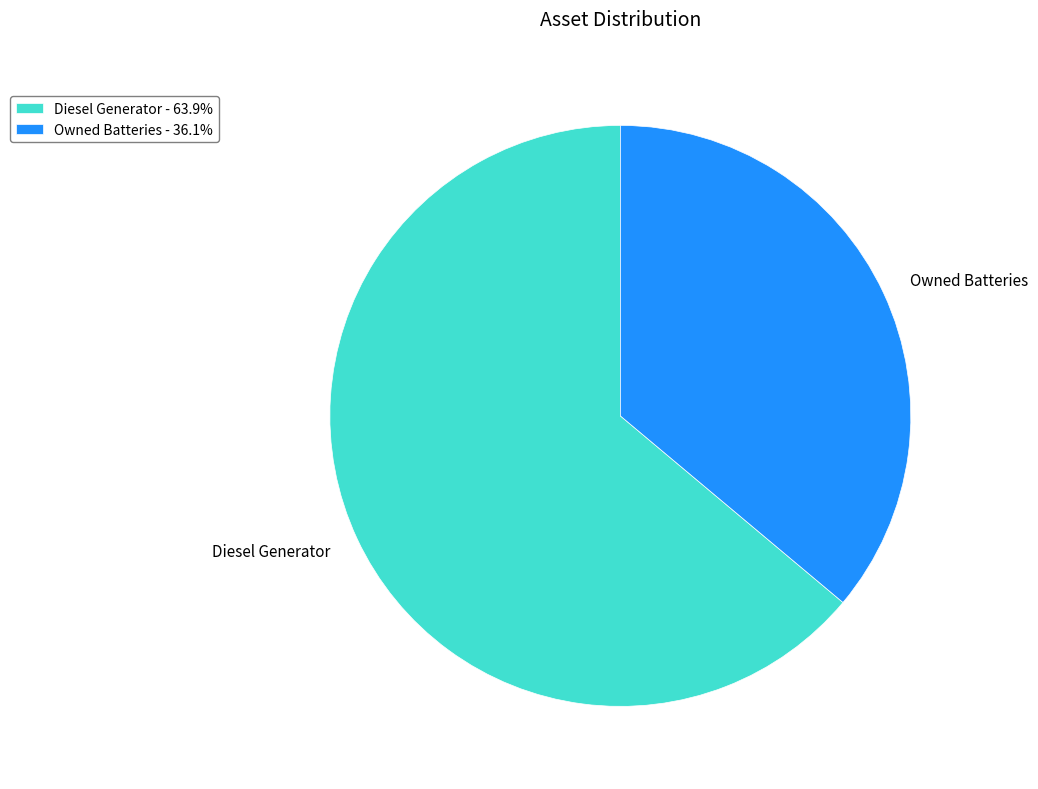

Does any single category account for the majority?

Yes